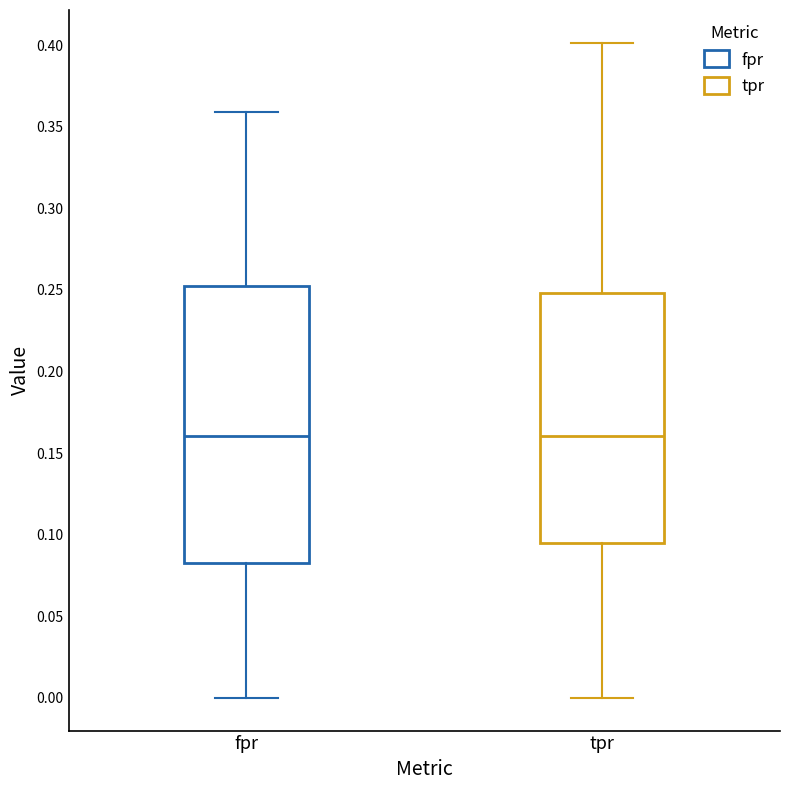

Where is the lower edge of the box for fpr on the y-axis? The values are not printed on the chart, so give them approximately, as read against the axis.

0.085